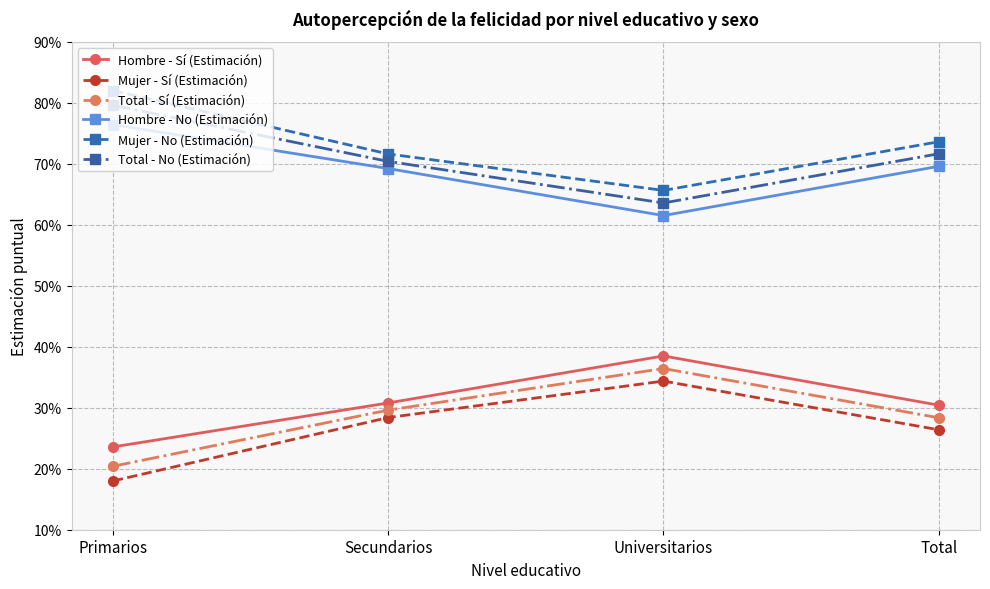

True or false: Hombre - No (Estimación) and Mujer - Sí (Estimación) cross at least once.

False